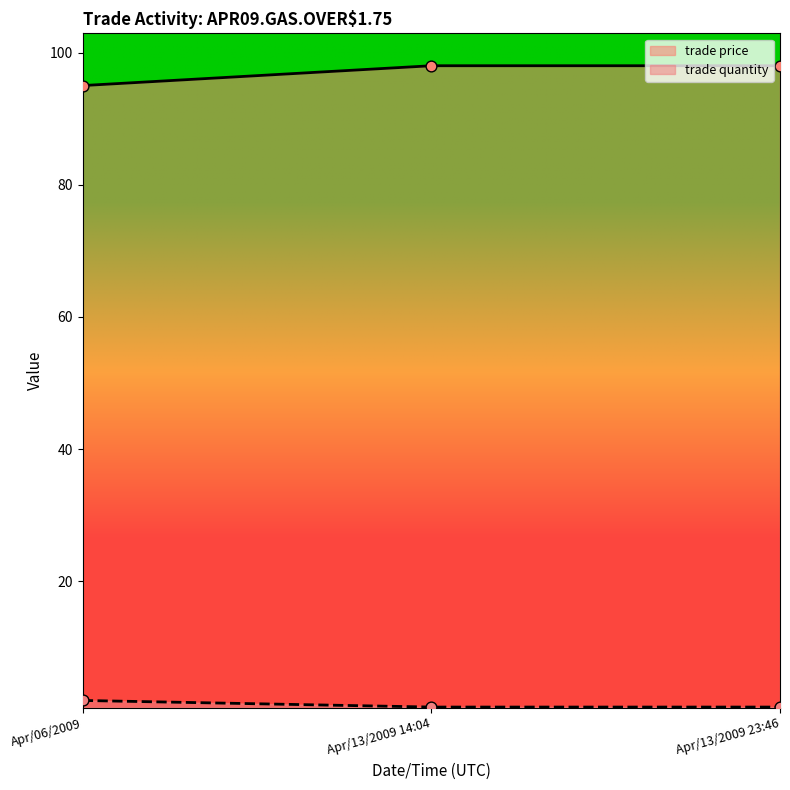

Is the value of trade quantity at Apr/06/2009 greater than the value of trade price at Apr/13/2009 23:46?

No